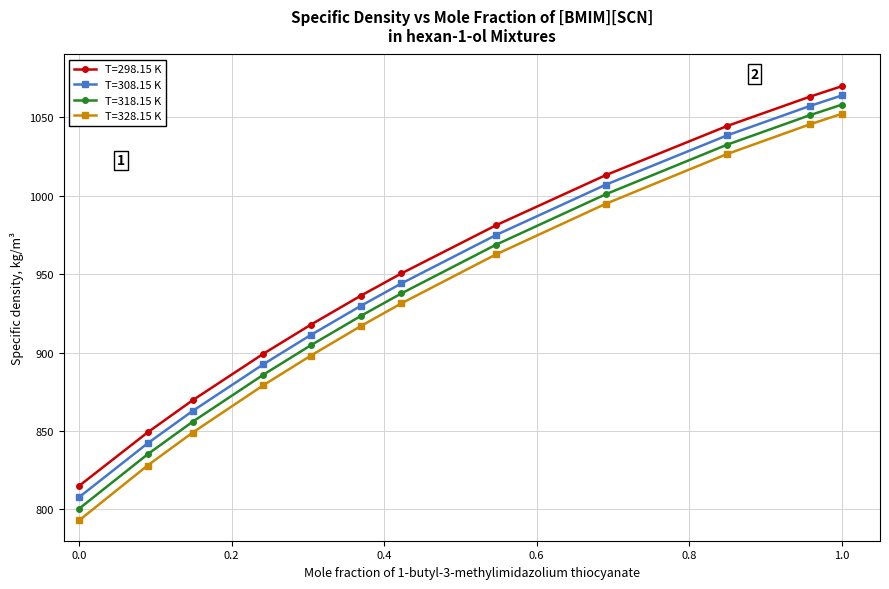

What is the value of the T=318.15 K point at the 8th from the left?

968.8